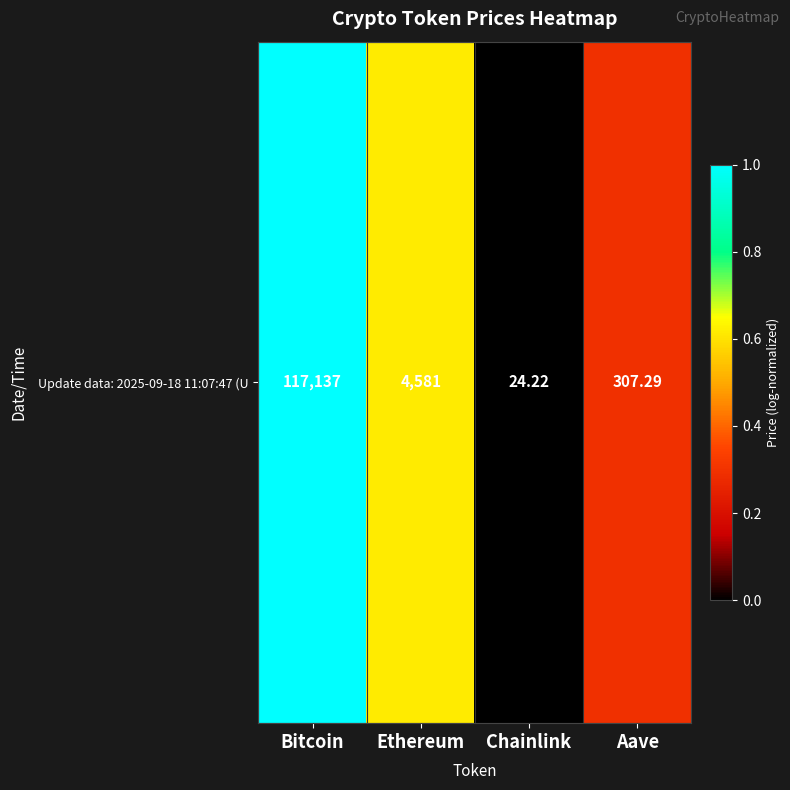

True or false: the data shows 1.0 at Bitcoin.

True